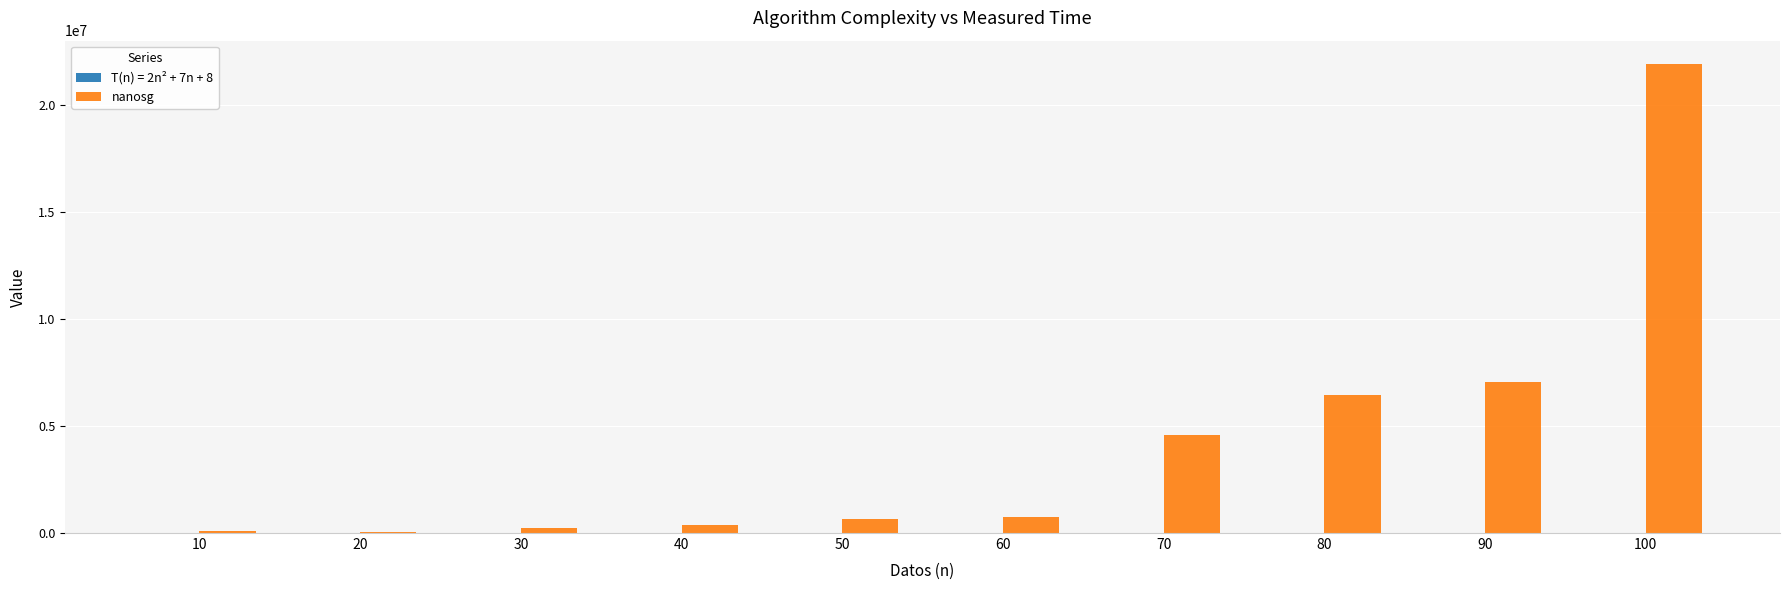

What is the highest value of the nanosg series?

21902800